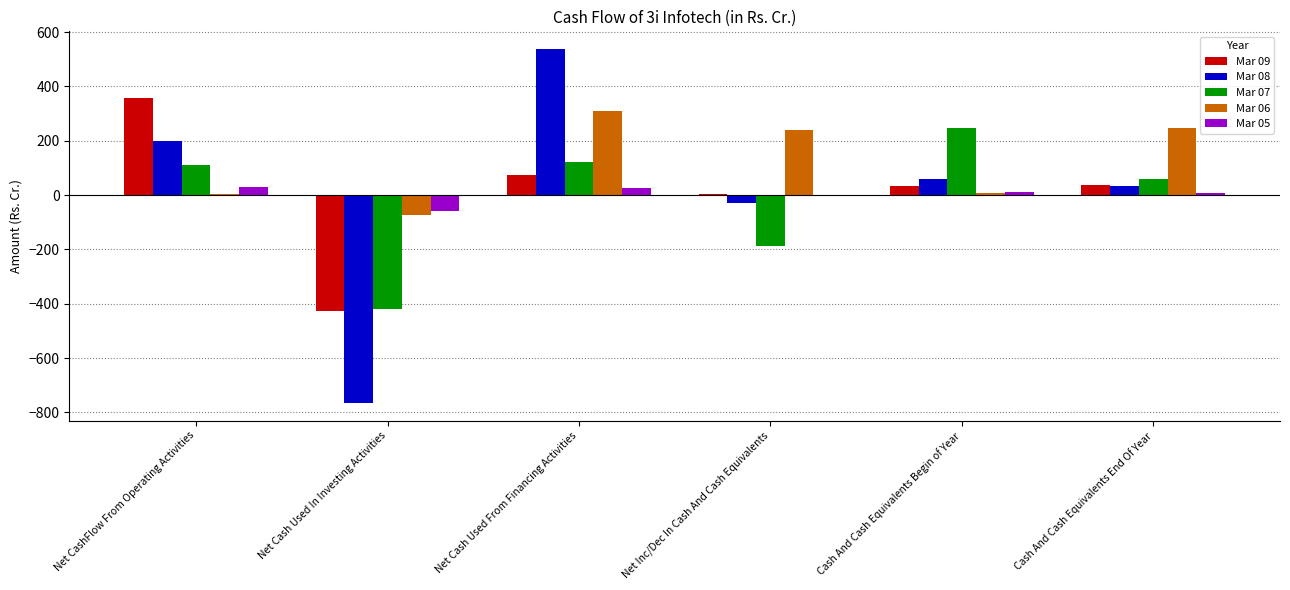

What is the highest value of the Mar 05 series?

30.6